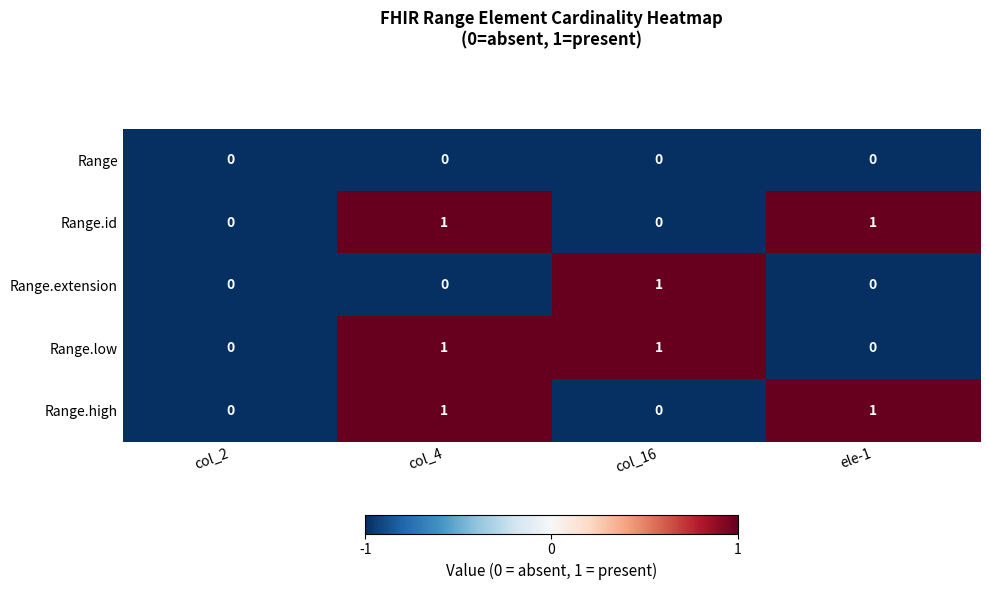

At which category is the sum across all series the highest?

col_4